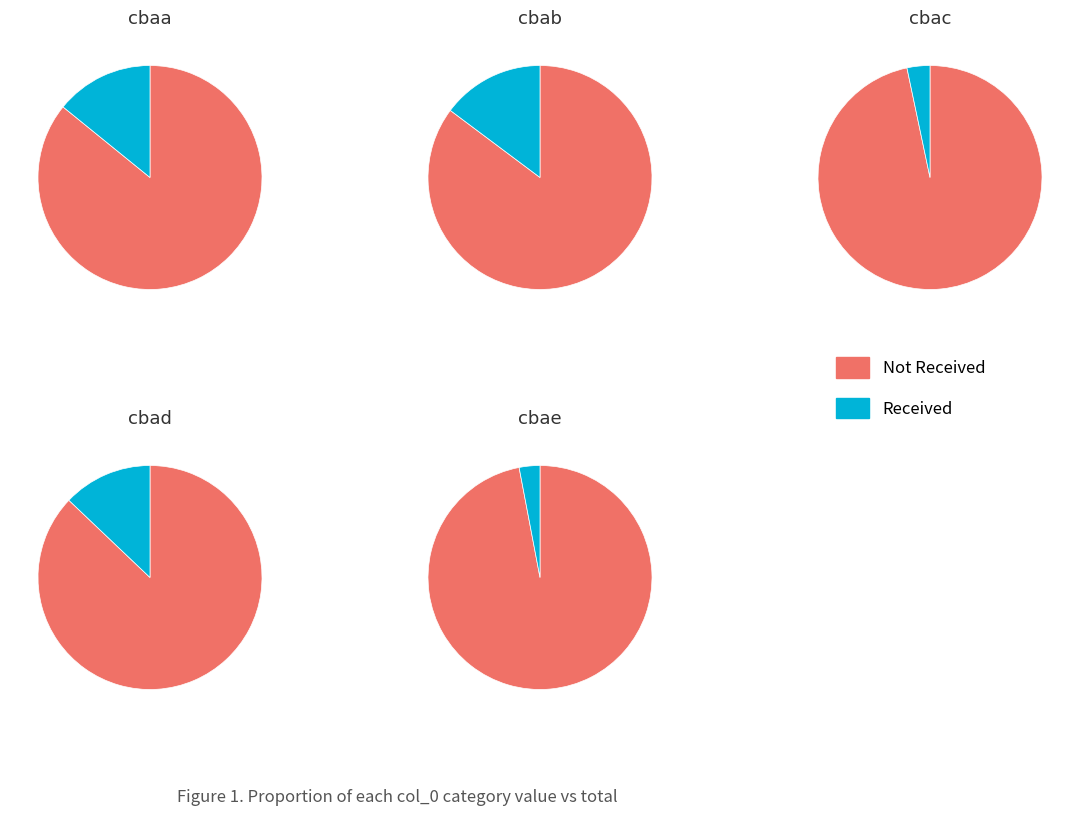

How many segments does this pie chart have?

10